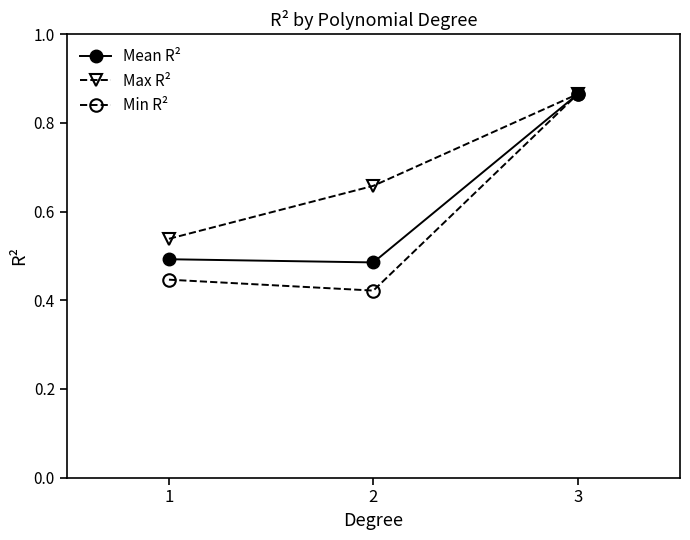

Which series has the largest range (max minus min)?

Min R²